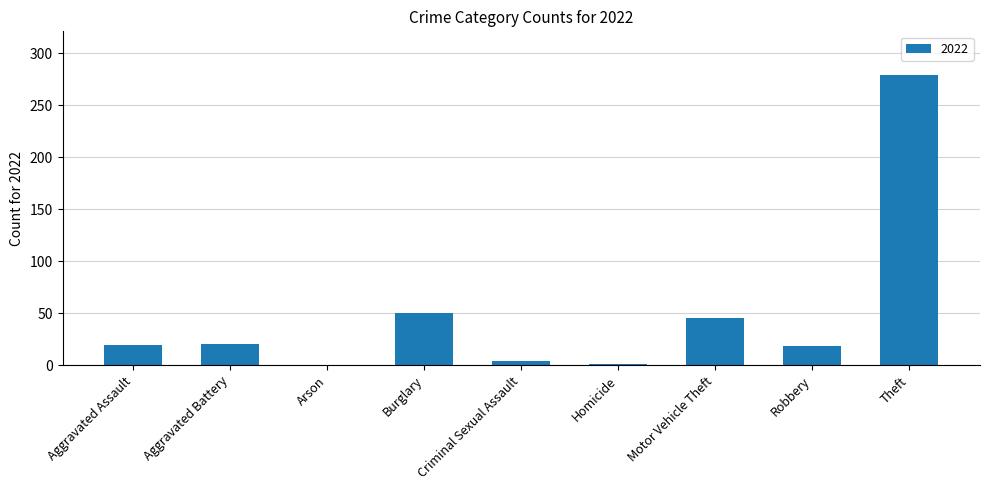

Are the bars horizontal?

No